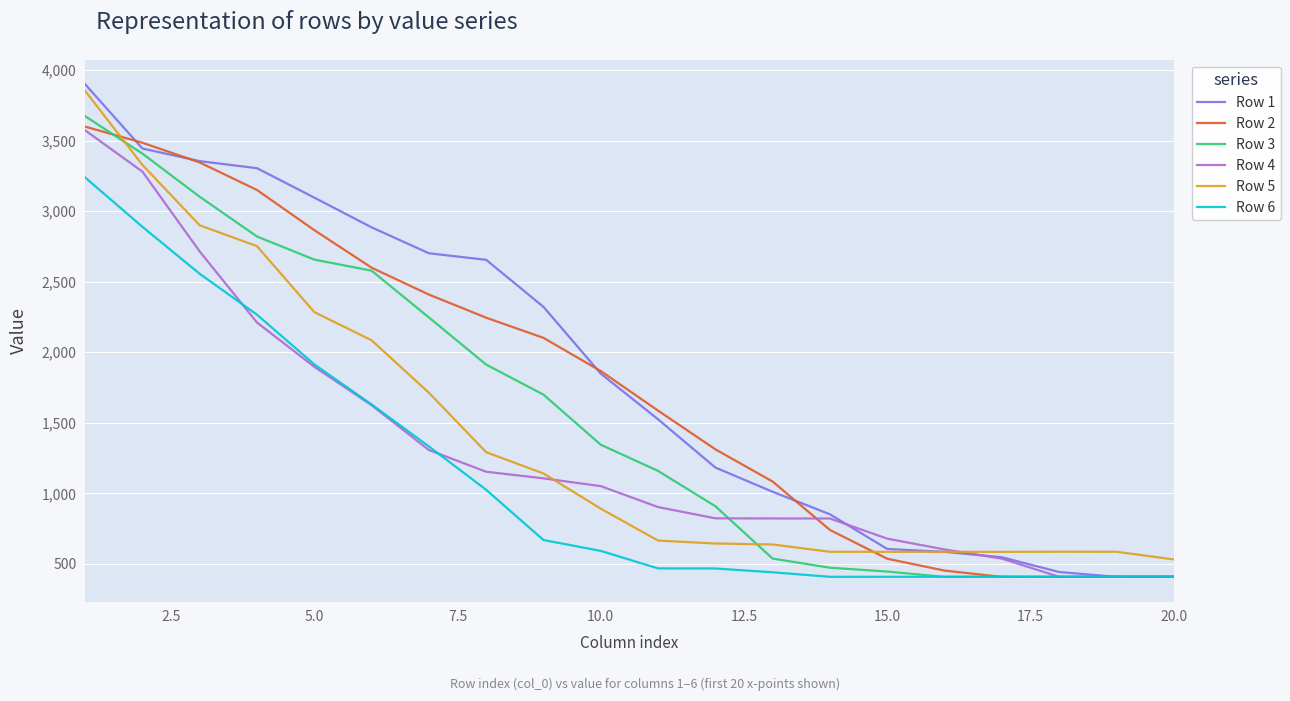

Which series has the widest spread of values?

Row 1